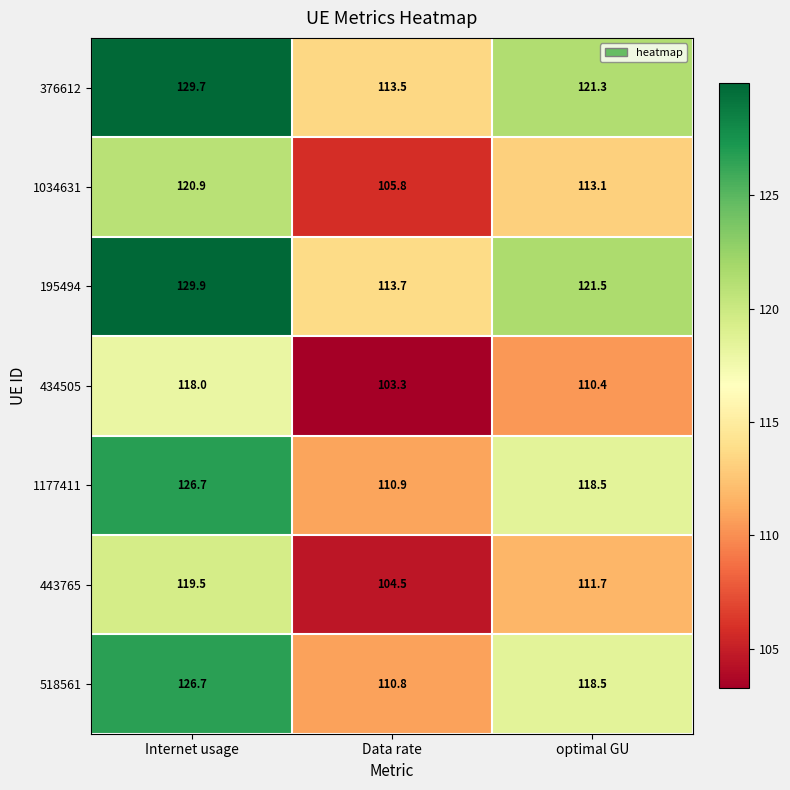

Which series has the largest total across all categories?

195494